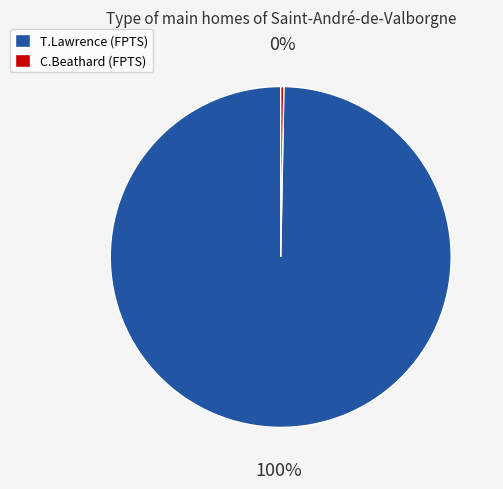

Does any single category account for the majority?

Yes